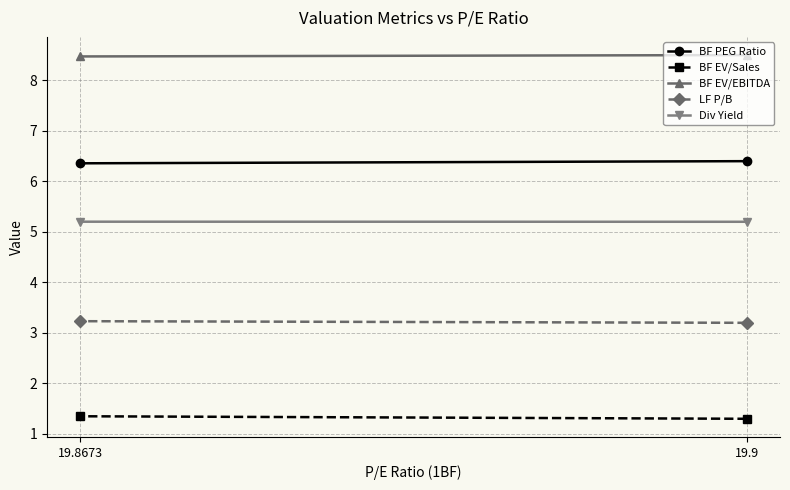

List the series in order of their peak value, lowest first.

BF EV/Sales, LF P/B, Div Yield, BF PEG Ratio, BF EV/EBITDA